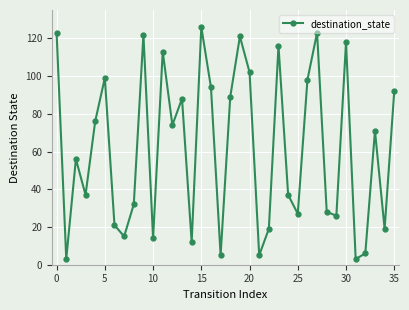

What is the maximum value shown in the chart?

126